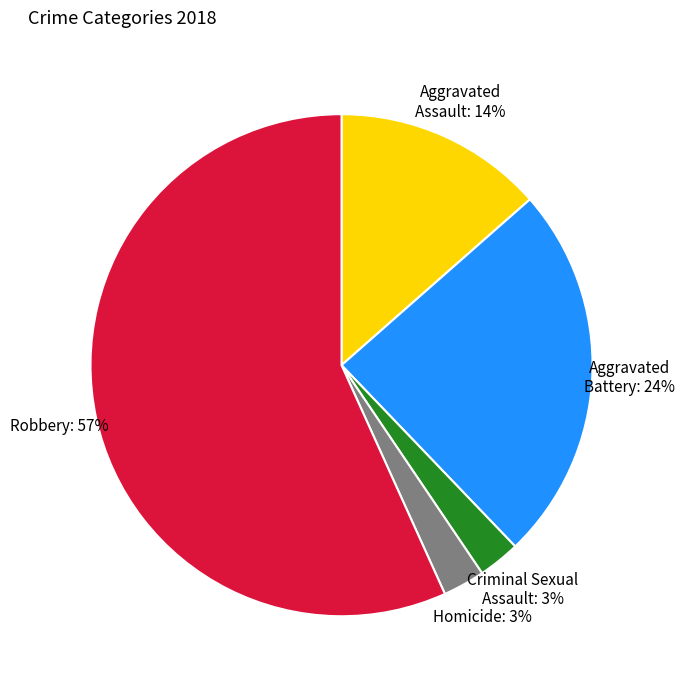

Does any single category account for the majority?

Yes